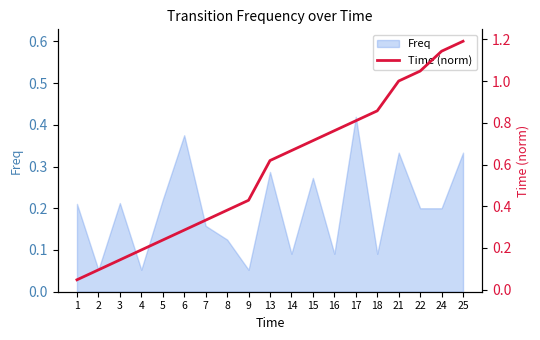

Which category has the highest value in the Freq series?

17